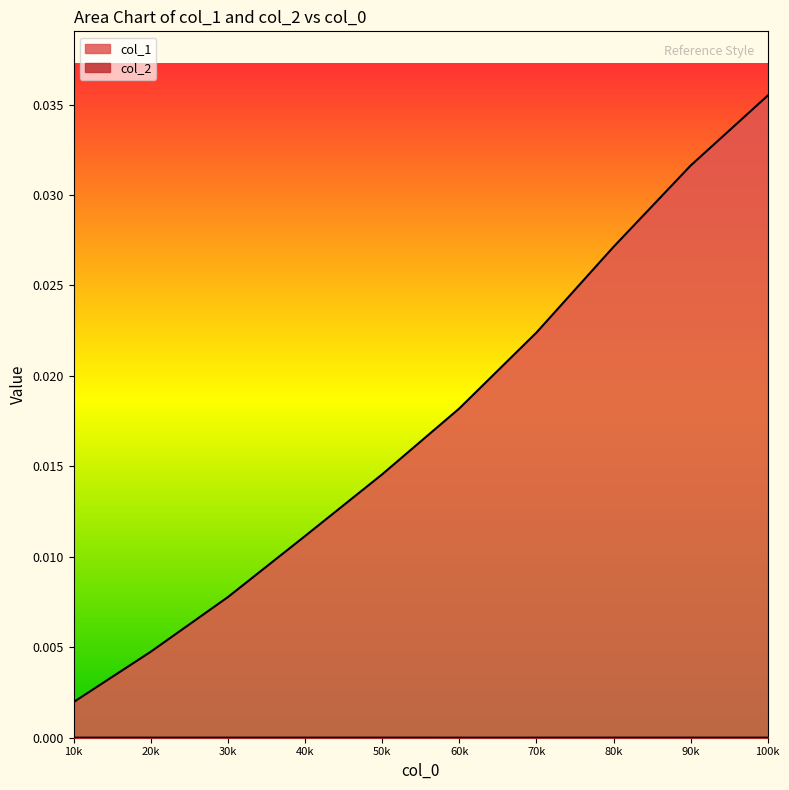

Count the number of data series in this chart.

2